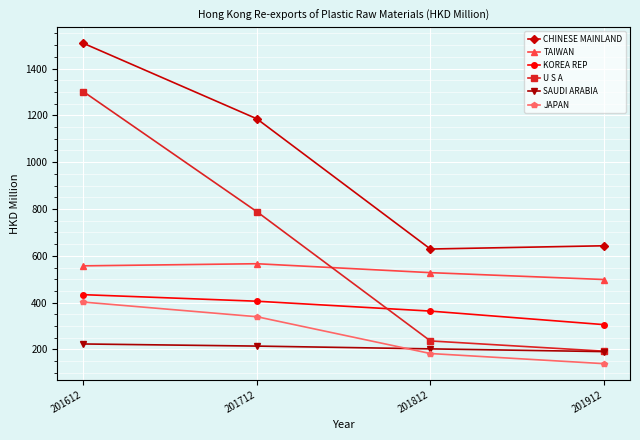

How many values in the SAUDI ARABIA series are below 214?

2